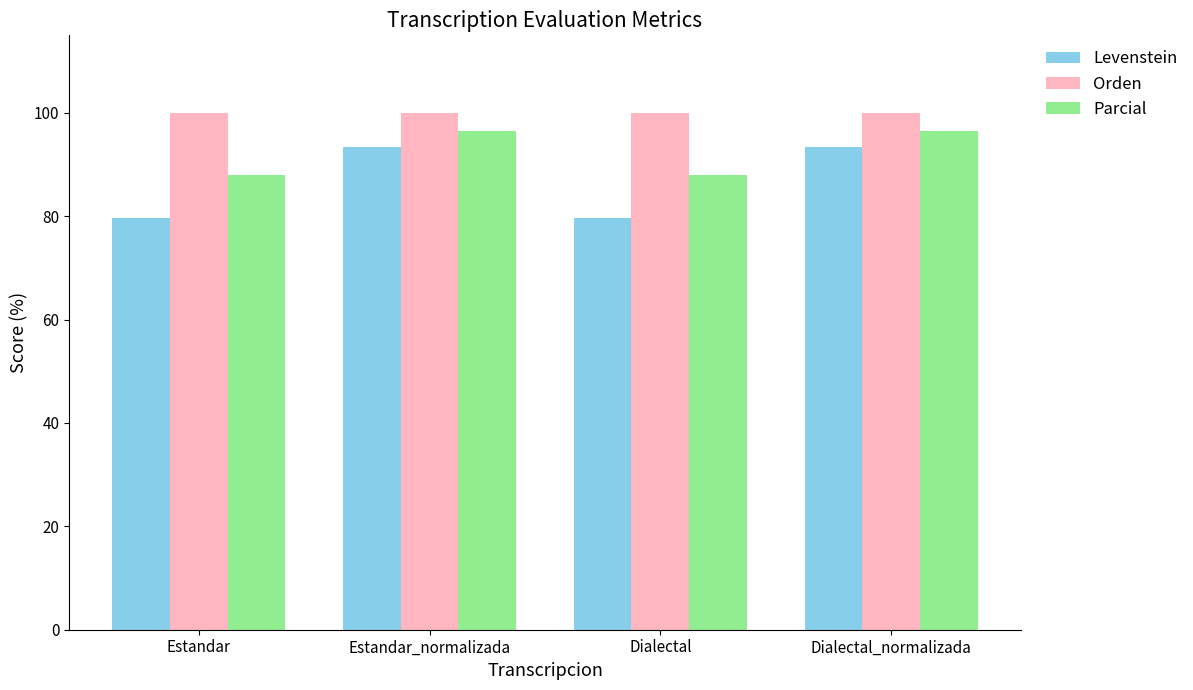

What is the minimum value for Orden?

100.0